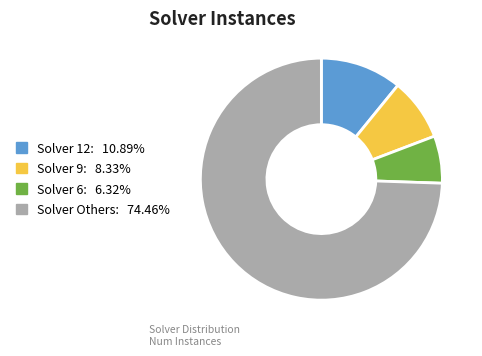

Does any single category account for the majority?

Yes